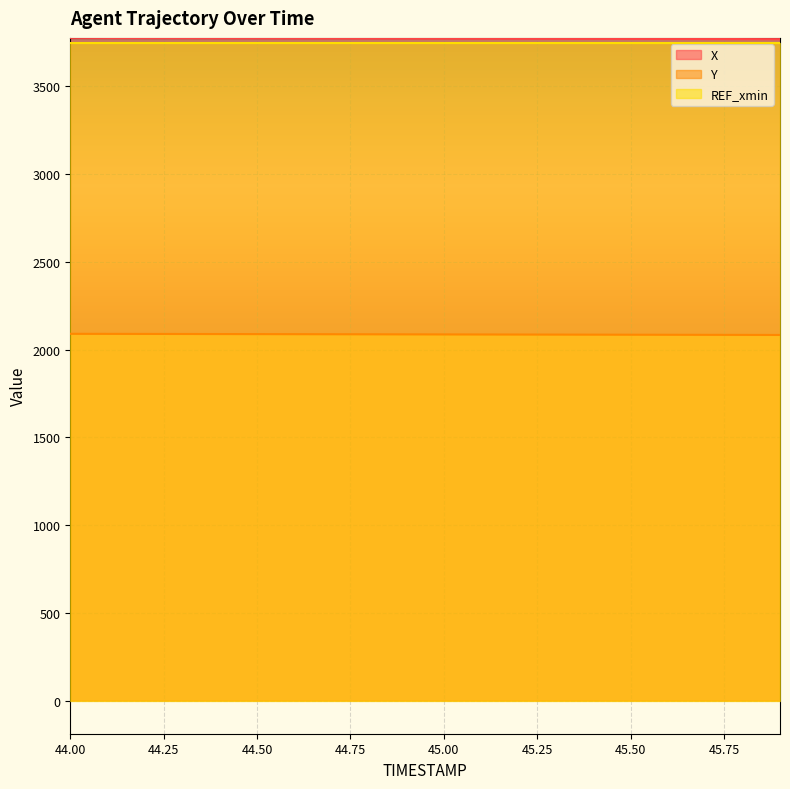

Which category has the lowest value in the Y series?

45.9